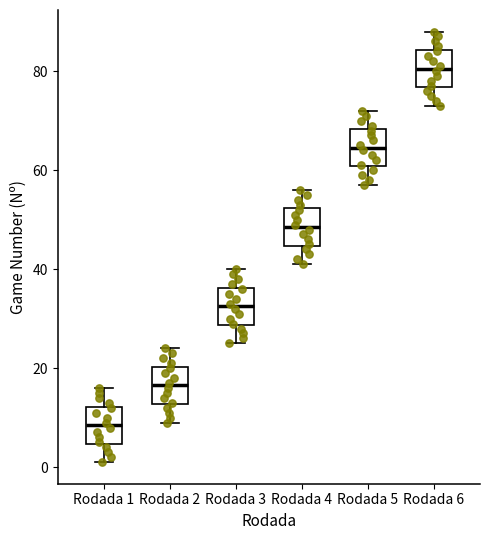

Which box has the highest median line?

Rodada 6